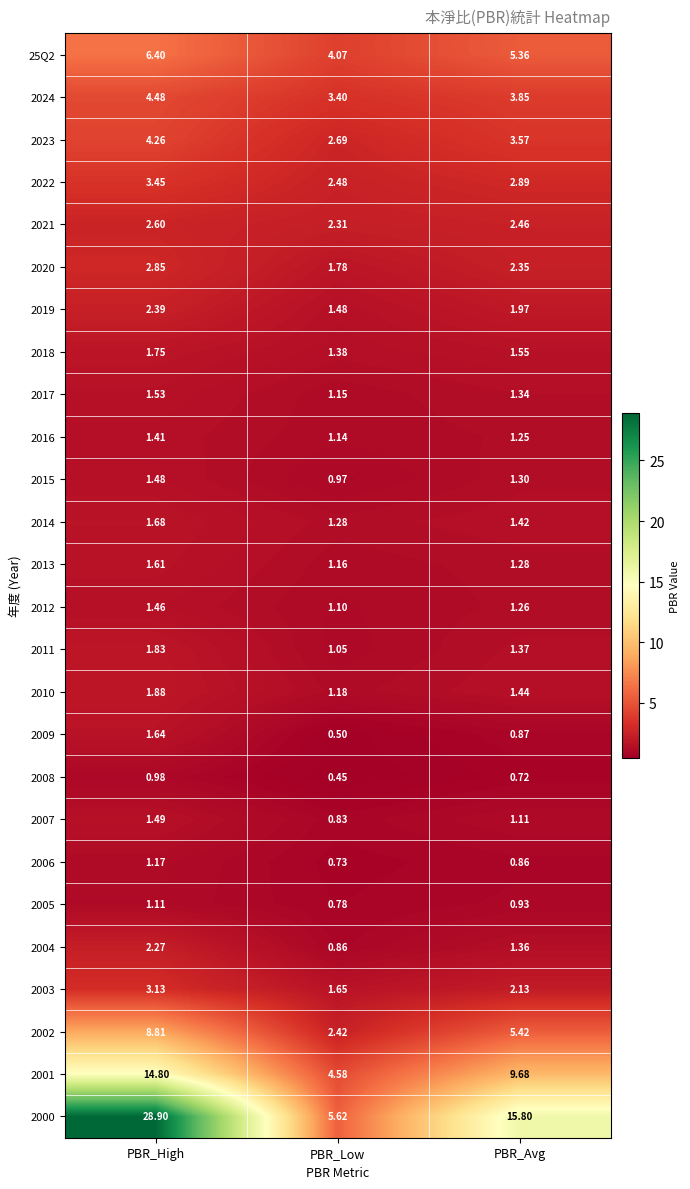

At which label does 2015 first exceed 1?

PBR_High